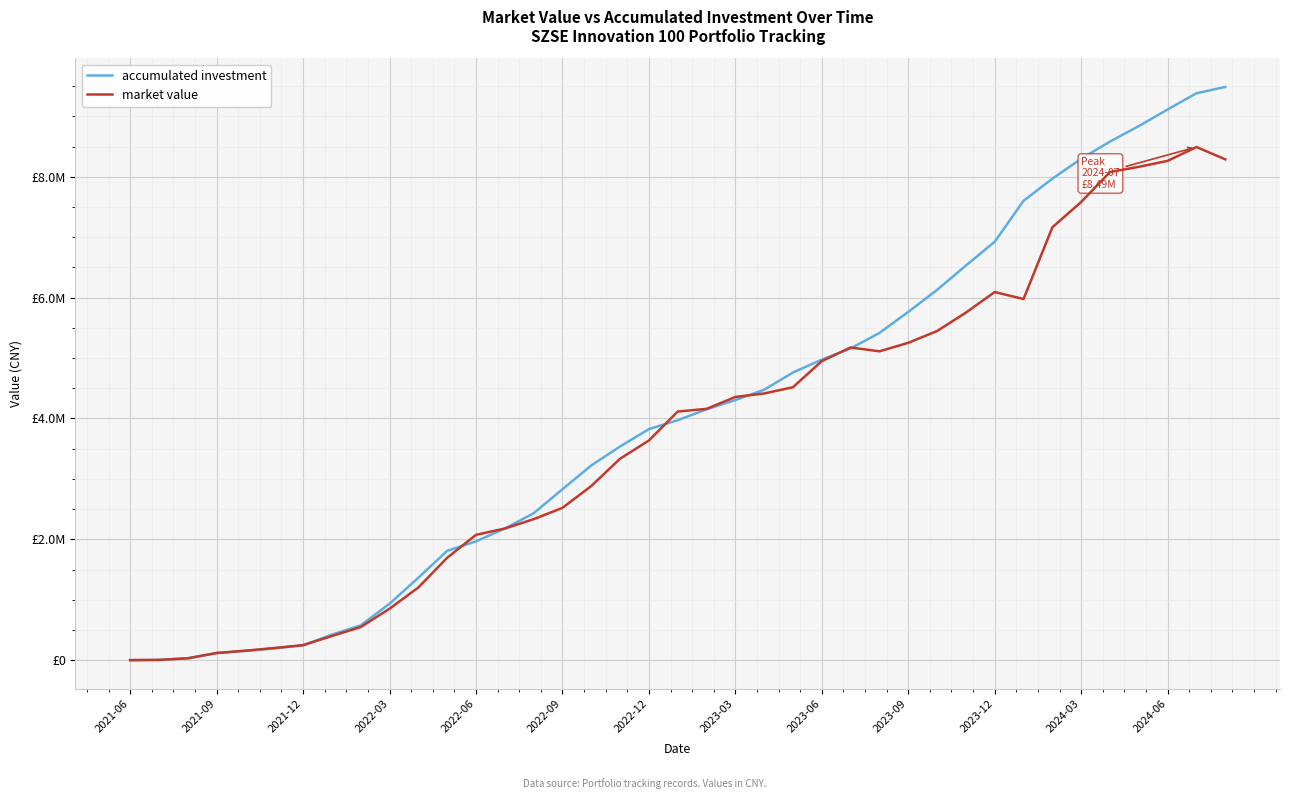

Which category has the lowest value in the accumulated investment series?

2021-06